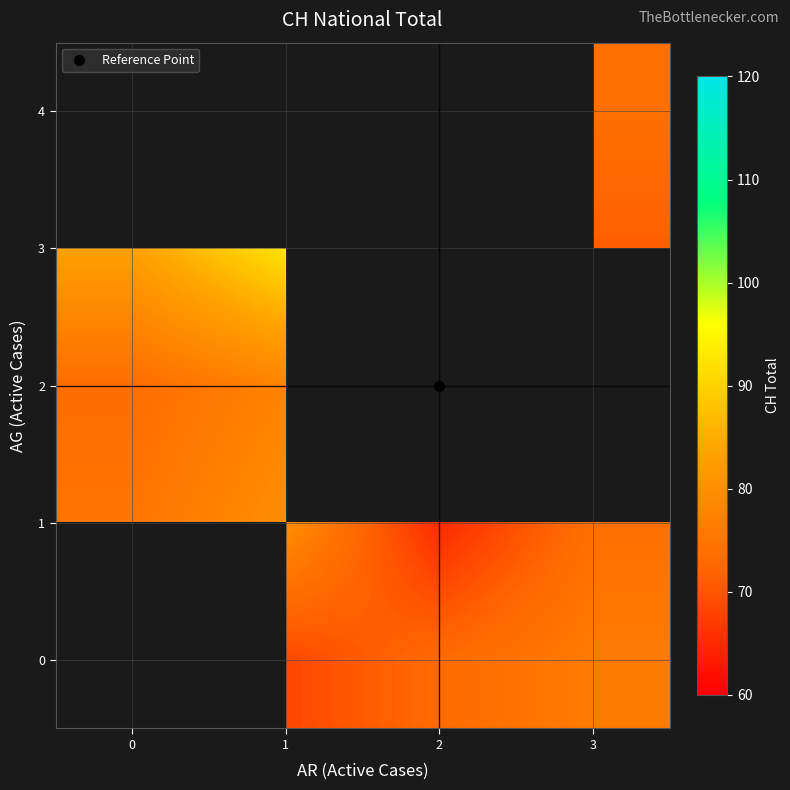

Rank the series by their maximum value, from highest to lowest.

0, 3, 1, 4, 2